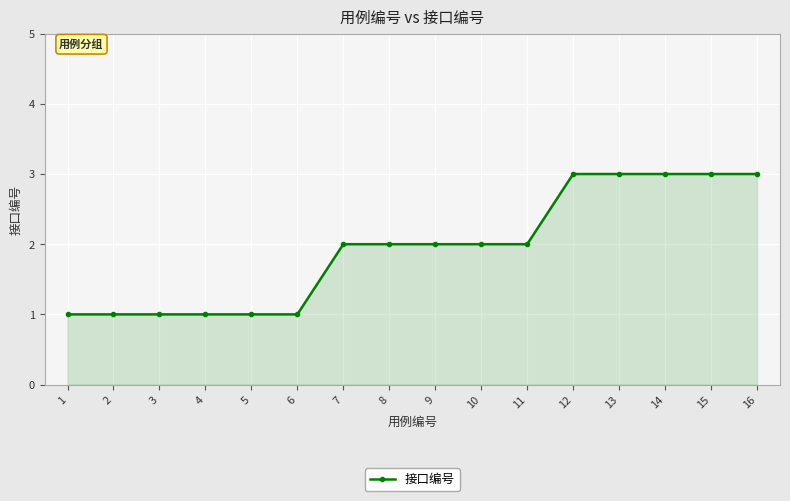

What is the value of the 3rd point from the left?

1